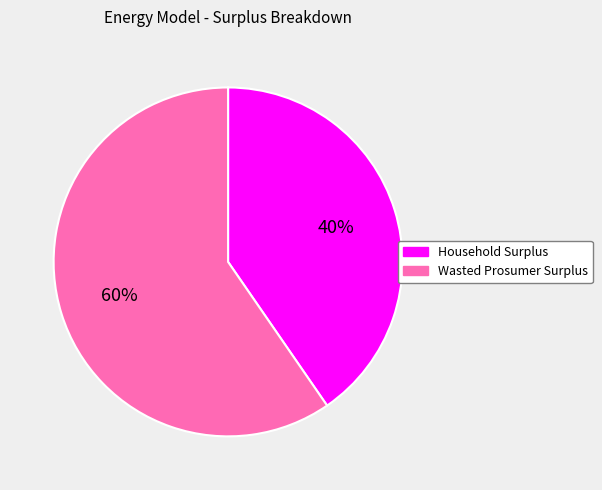

True or false: Wasted Prosumer Surplus accounts for 60% of the total.

True